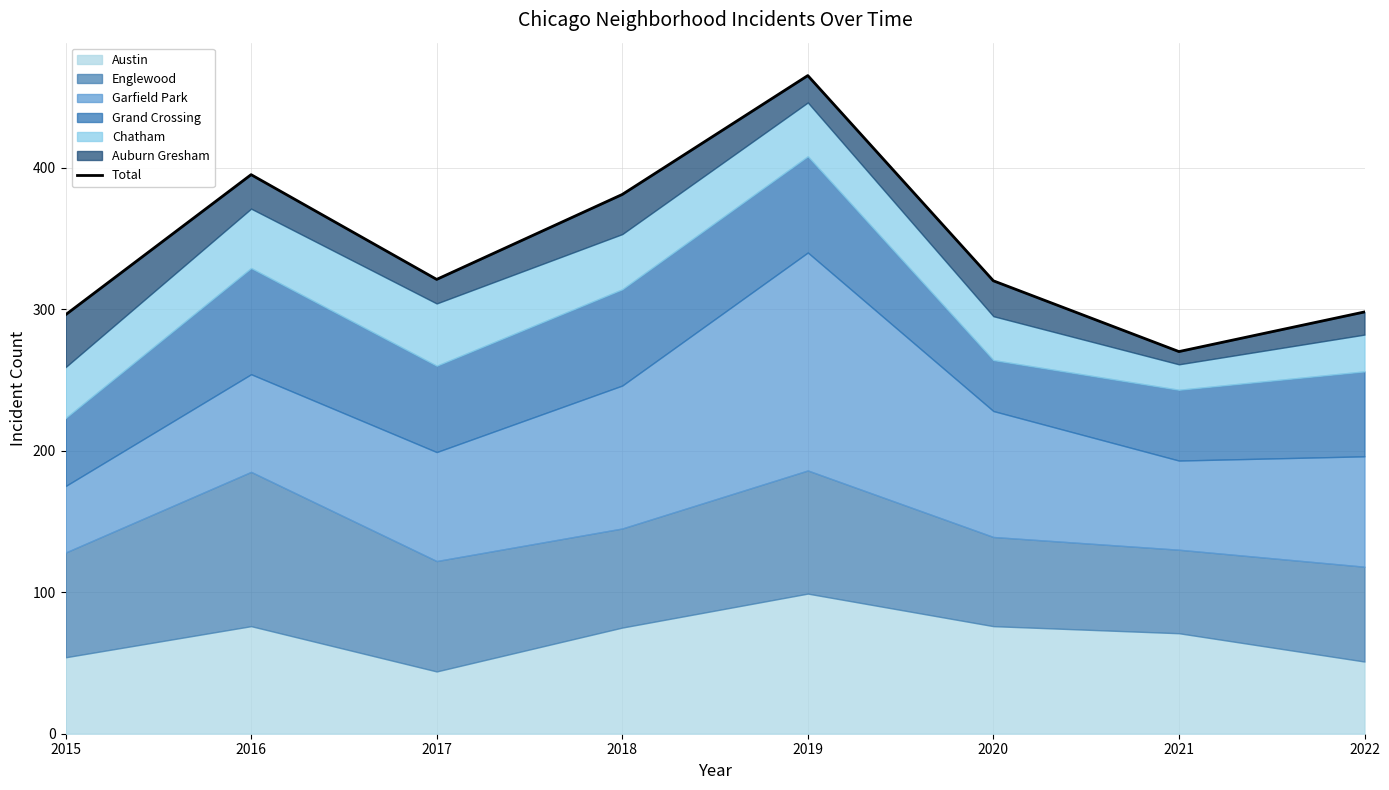

Does the chart display data point markers on the line(s)?

No